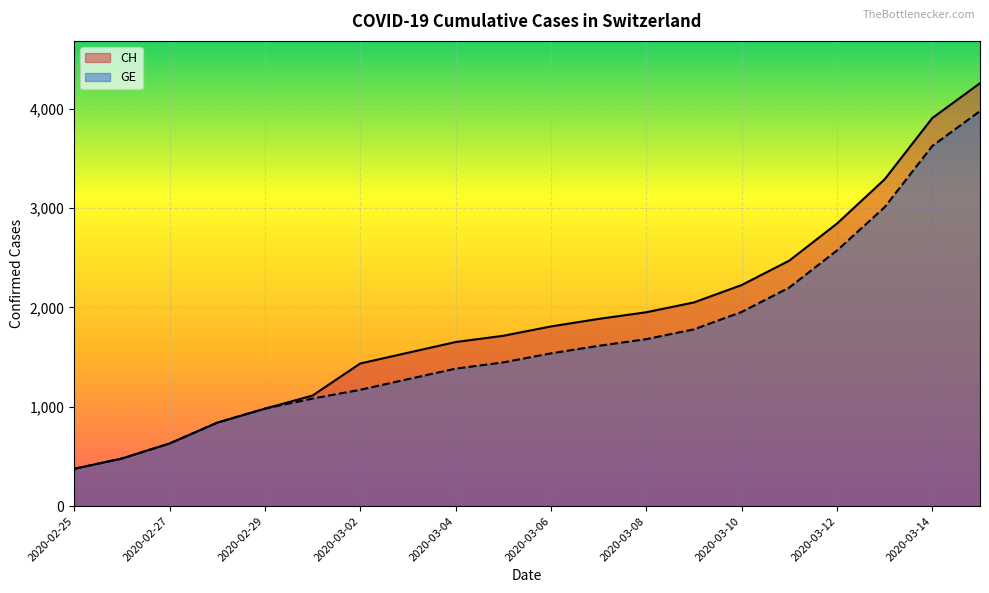

Count the number of data series in this chart.

2